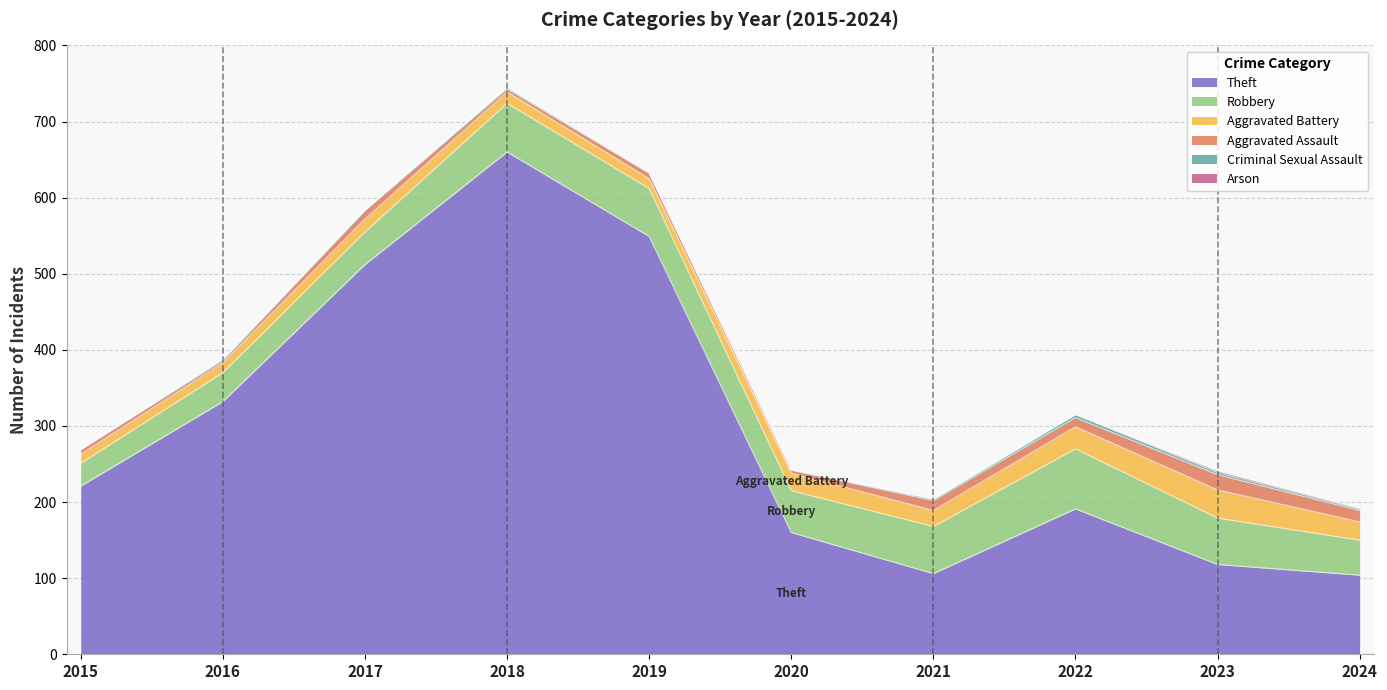

What is the value of the Aggravated Battery point at the 7th from the left?

21